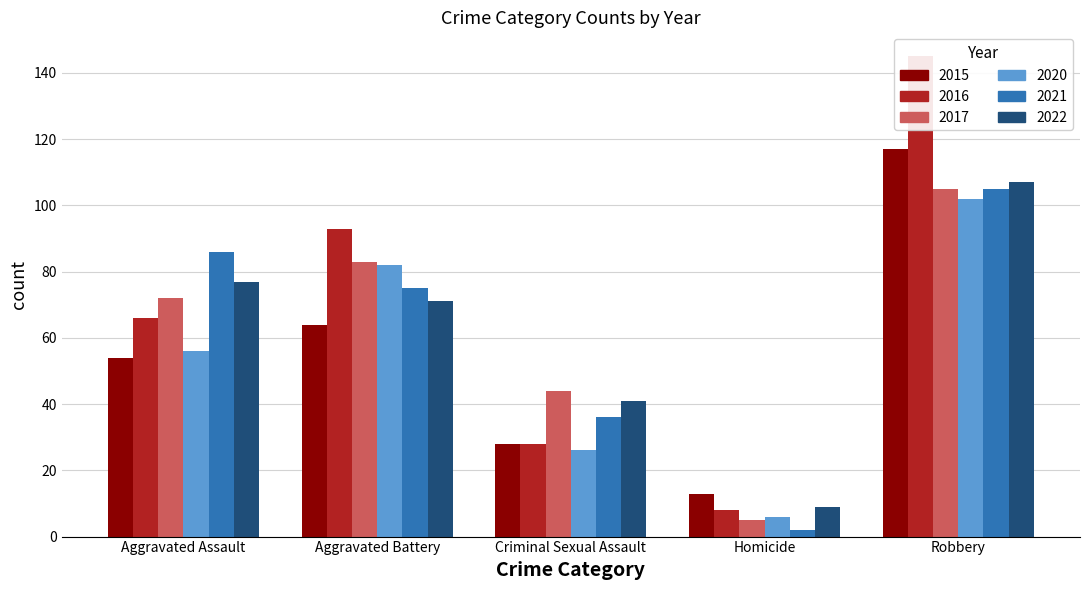

Reading left to right, transcribe all the data shown in this chart.

2015: 54	64	28	13	117
2016: 66	93	28	8	145
2017: 72	83	44	5	105
2020: 56	82	26	6	102
2021: 86	75	36	2	105
2022: 77	71	41	9	107